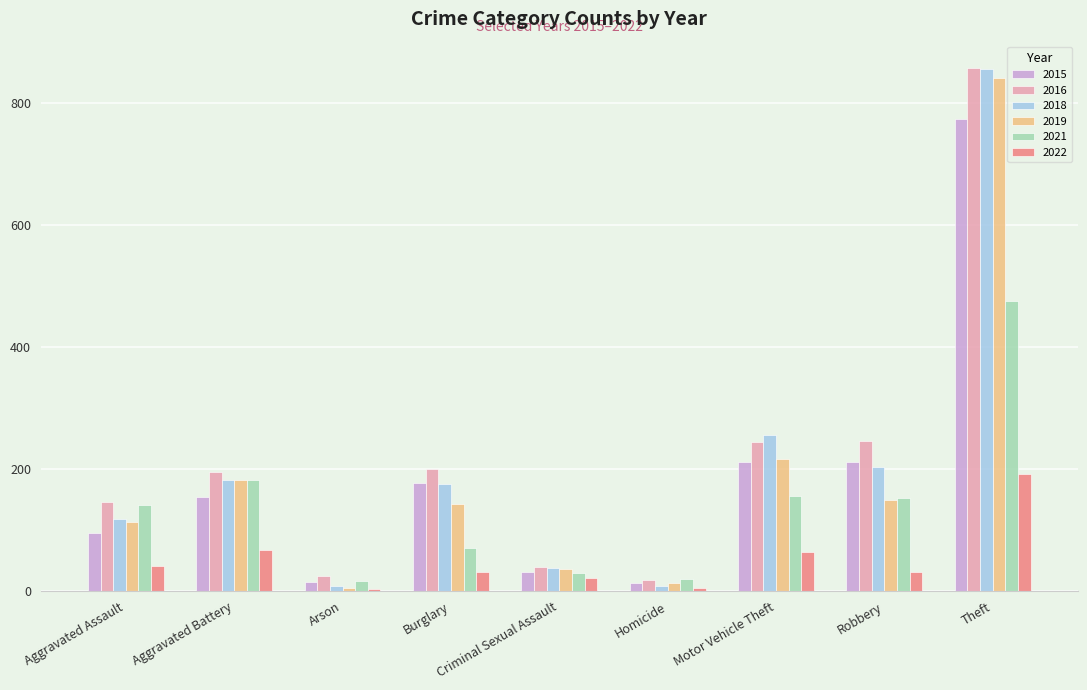

What is the highest value of the 2016 series?

858